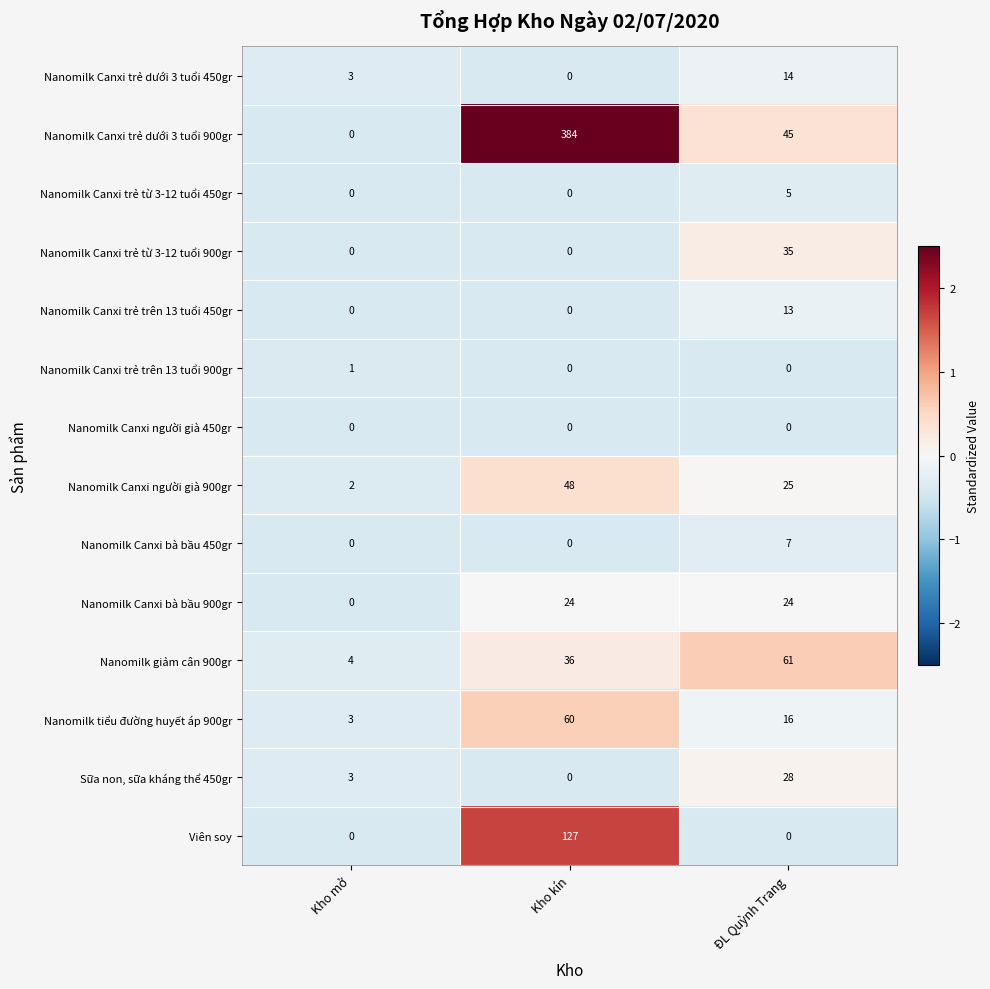

The Nanomilk Canxi bà bầu 450gr series shows 0 at Kho mở. True or false?

True